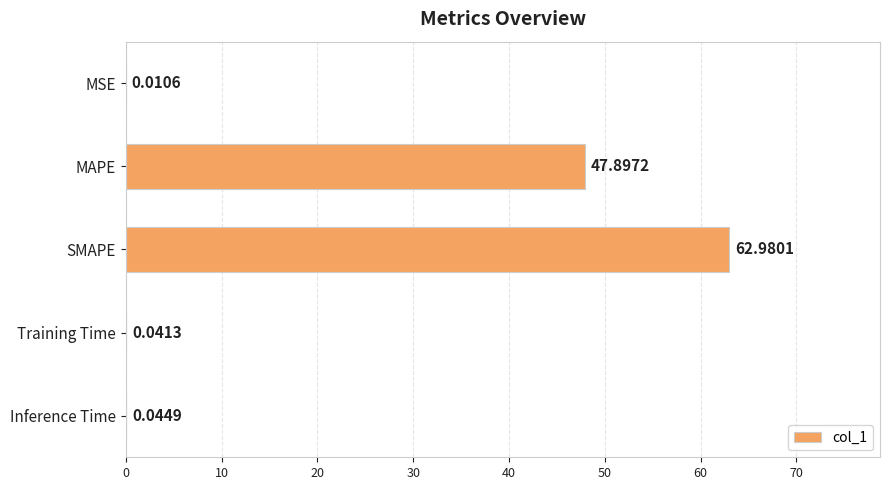

What is the sum of all values?

111.0